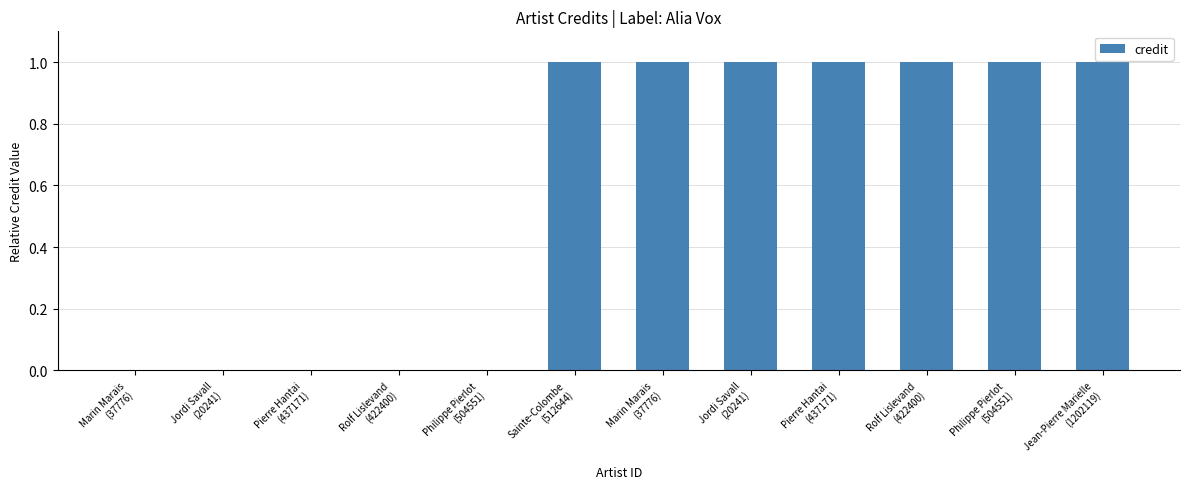

Which category has the highest value across all series?

Sainte-Colombe
(512644)